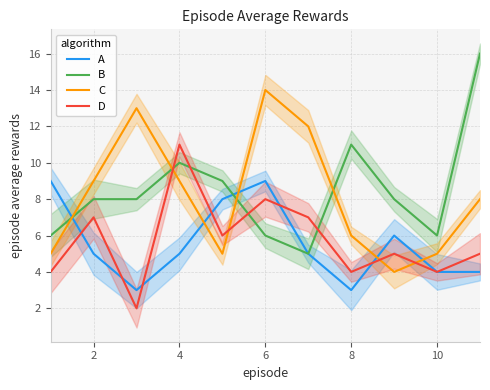

Does the chart have visible grid lines?

Yes